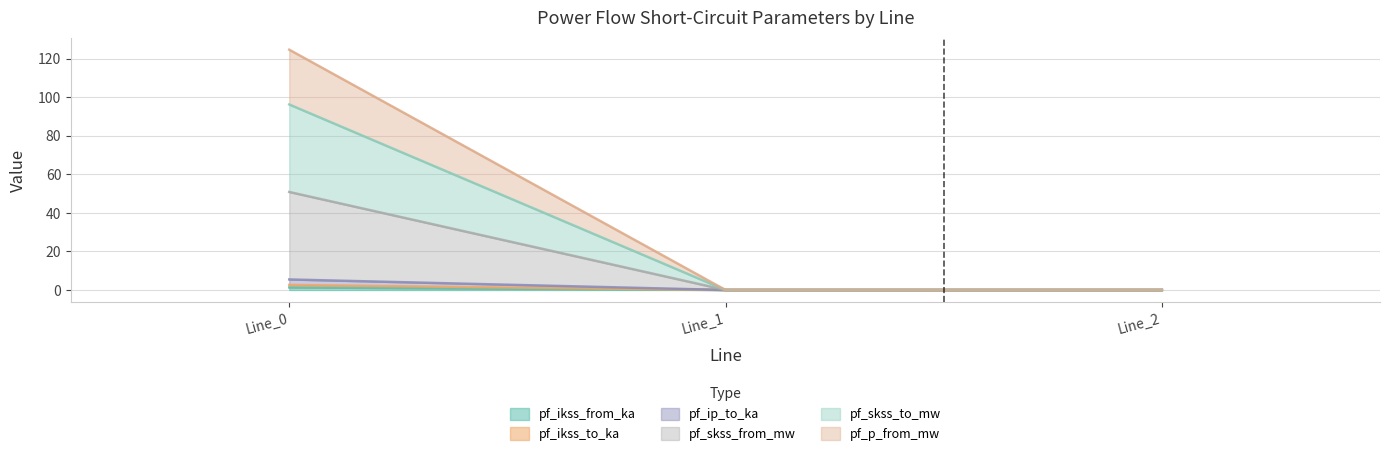

Where is pf_ikss_to_ka nearest to the value 1?

Line_1